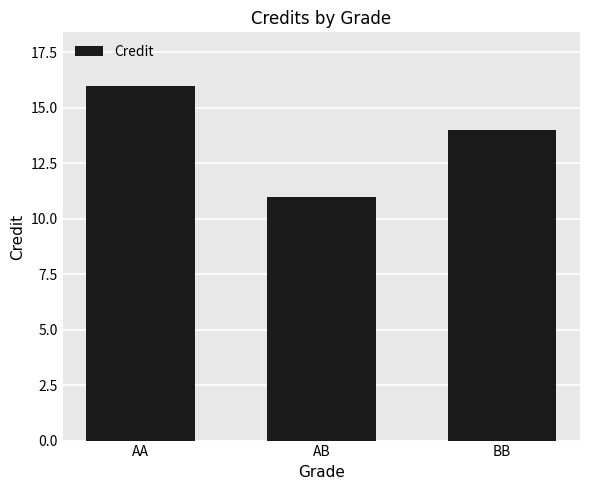

At which category does the chart reach its minimum across all series?

AB